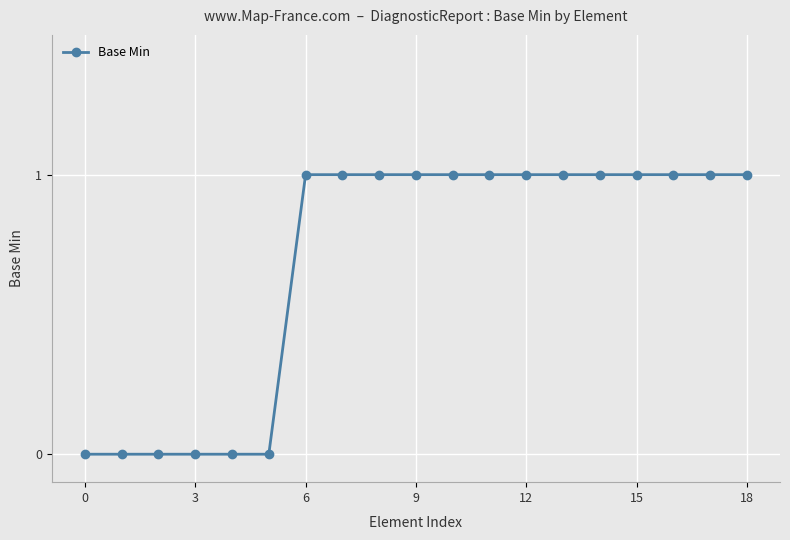

What is the maximum value shown in the chart?

1